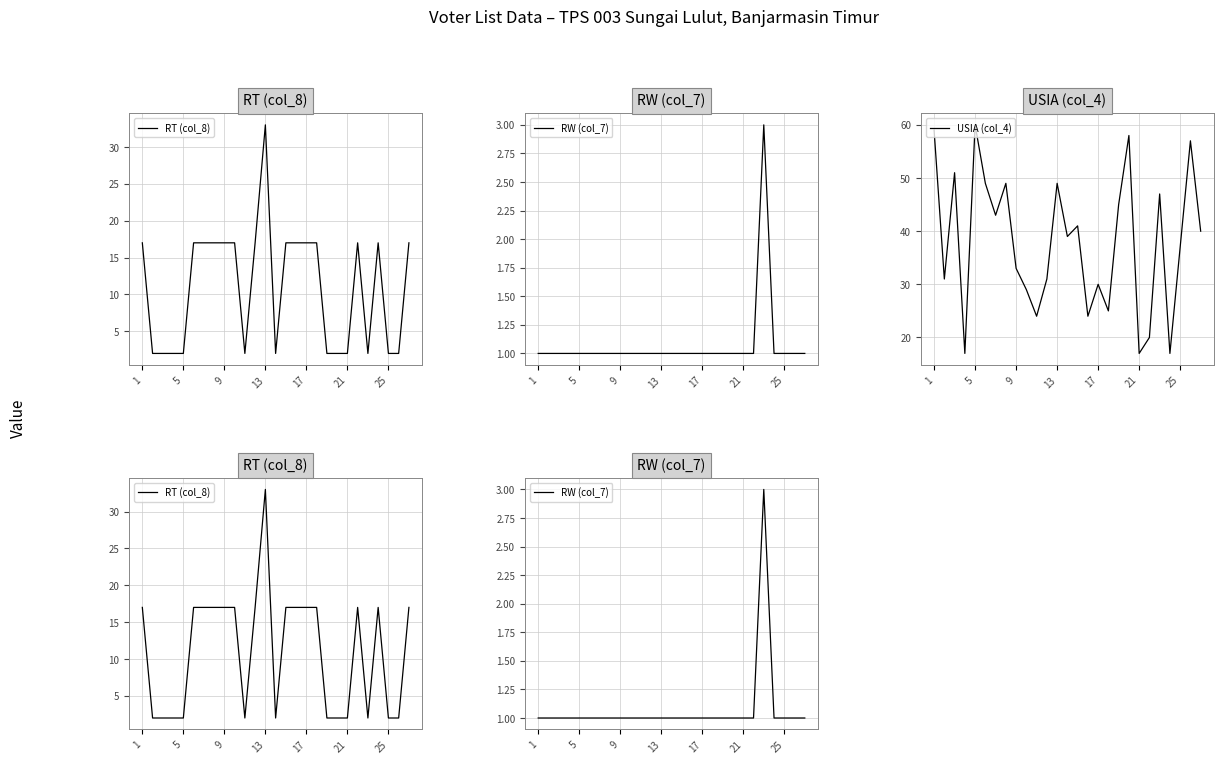

What are all the series names shown in the legend?

RT (col_8), RW (col_7), USIA (col_4)